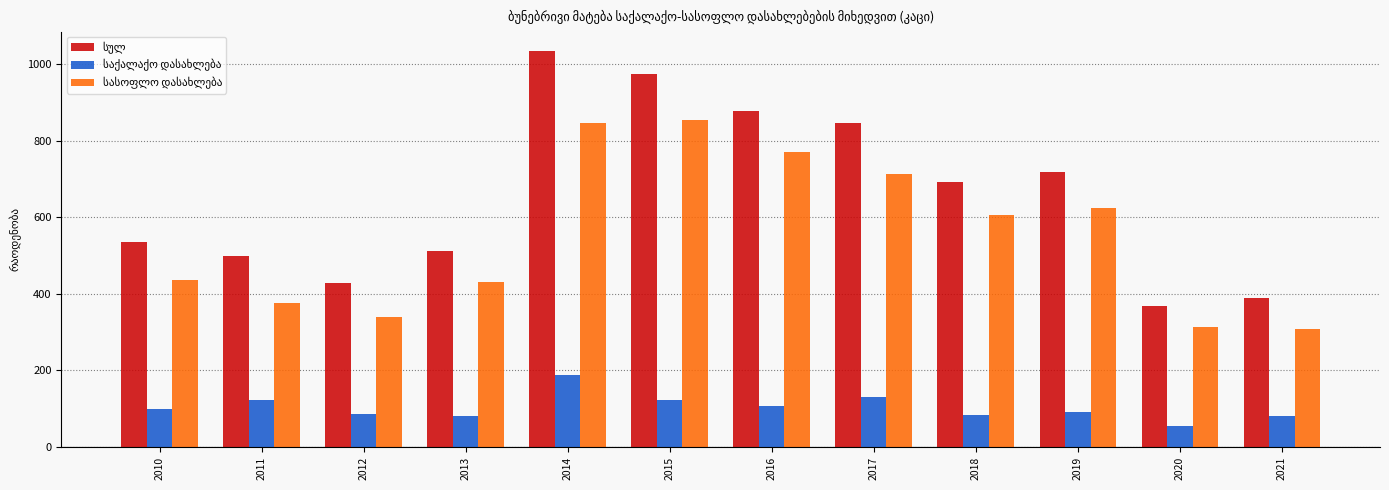

What is the spread (max minus min) of values at 2015?

853